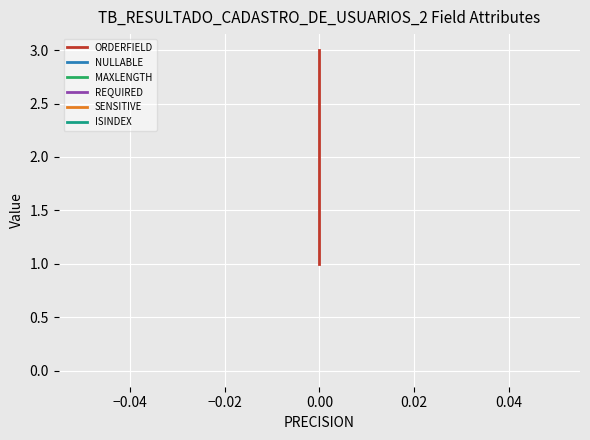

Between −0.06 and −0.04, which is larger?

−0.04